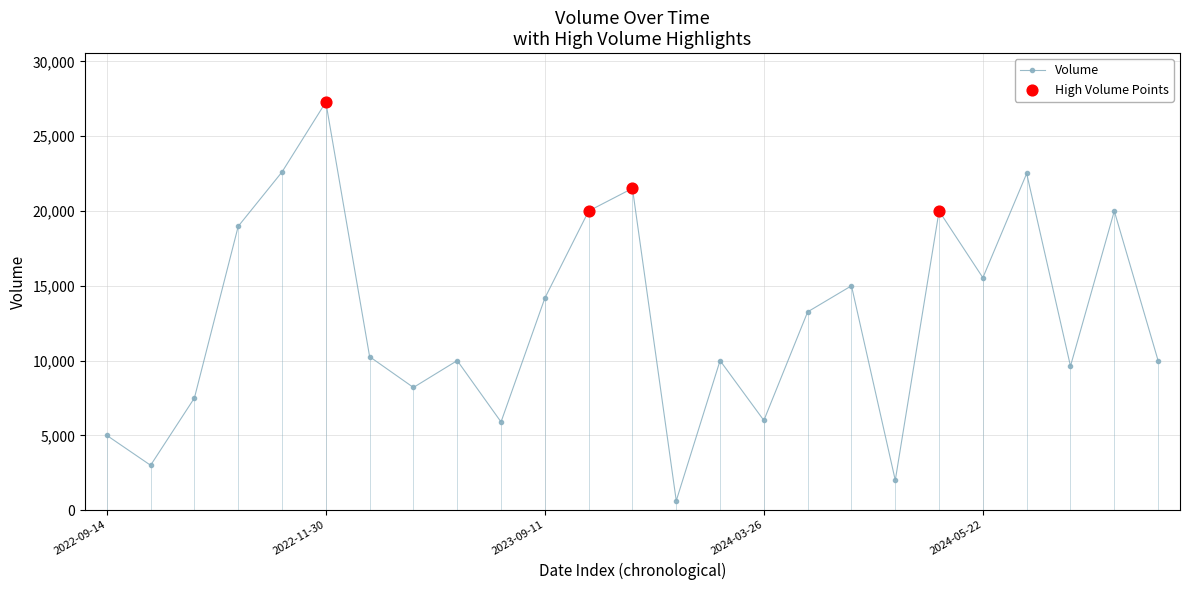

How many points are lower than both their immediate neighbors (excluding endpoints)?

8